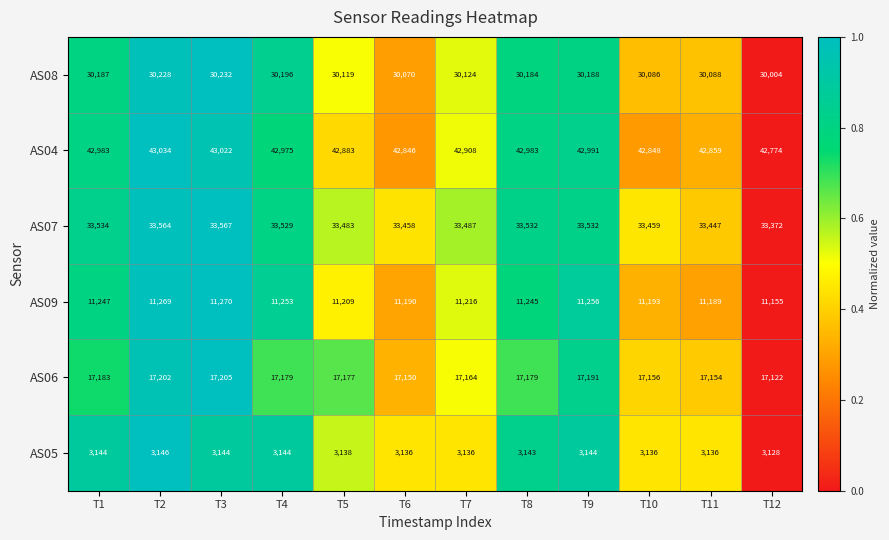

What is the difference between the highest and lowest values at T7?

39772